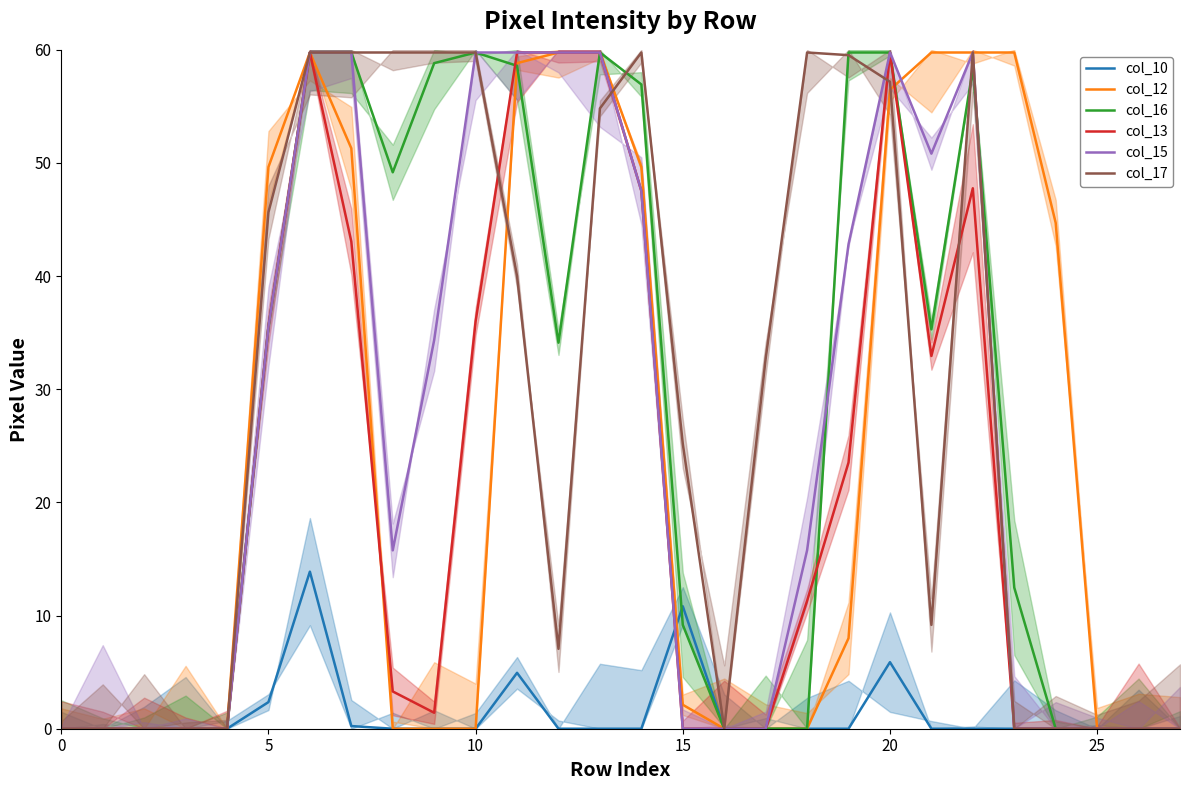

Reading left to right, extract all data points from this chart.

col_10: 0.0	0.0	0.0	0.0	0.0	2.4	13.9	0.2	0.0	0.0	0.0	4.9	0.0	0.0	0.0	10.8	0.0	0.0	0.0	0.0	5.9	0.0	0.0	0.0	0.0	0.0	0.0	0.0
col_12: 0.0	0.0	0.0	0.0	0.0	49.6	59.8	51.3	0.0	0.0	0.0	58.8	59.8	59.8	49.6	2.1	0.0	0.0	0.0	8.0	56.5	59.8	59.8	59.8	44.7	0.0	0.0	0.0
col_16: 0.0	0.0	0.0	0.0	0.0	35.5	59.8	59.8	49.2	58.8	59.8	58.6	34.1	59.8	56.9	9.2	0.0	0.0	0.0	59.8	59.8	35.3	58.4	12.5	0.0	0.0	0.0	0.0
col_13: 0.0	0.0	0.0	0.0	0.0	35.5	59.8	43.1	3.3	1.4	36.0	59.8	59.8	59.8	47.5	0.0	0.0	0.0	11.3	23.5	59.8	32.9	47.8	0.0	0.0	0.0	0.0	0.0
col_15: 0.0	0.0	0.0	0.0	0.0	35.5	59.8	59.8	15.8	34.4	59.8	59.8	59.8	59.8	47.5	0.0	0.0	0.0	15.8	42.8	59.8	50.8	59.8	0.0	0.0	0.0	0.0	0.0
col_17: 0.0	0.0	0.0	0.0	0.0	45.6	59.8	59.8	59.8	59.8	59.8	40.0	7.1	54.8	59.8	25.2	0.0	32.7	59.8	59.5	57.2	9.2	59.8	0.0	0.0	0.0	0.0	0.0